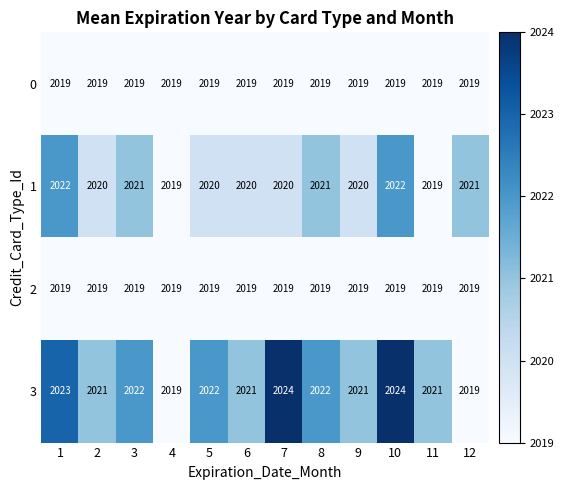

The 3 series shows 2021 at 9. True or false?

True